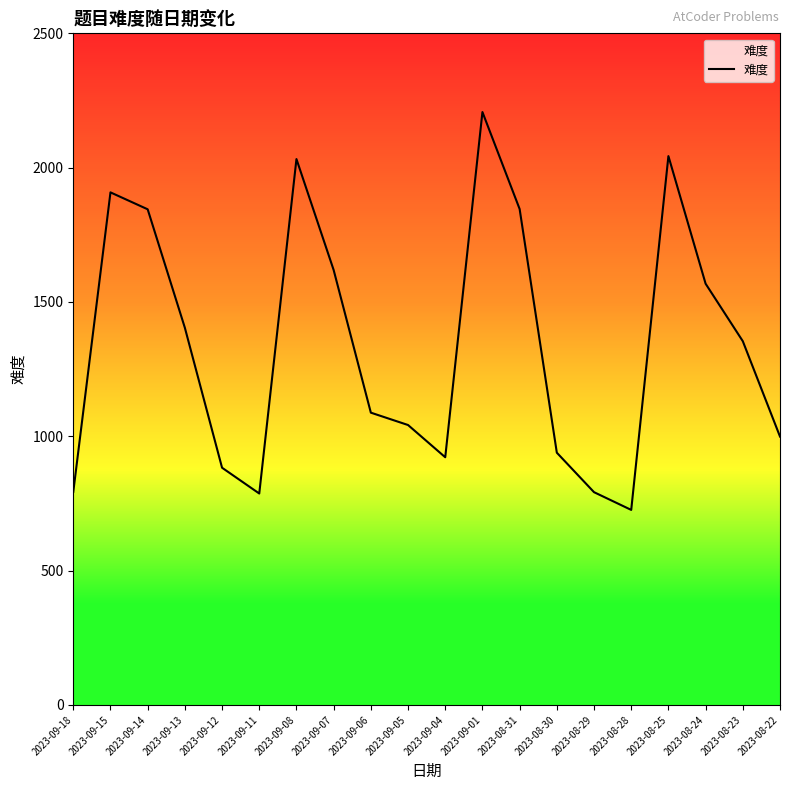

True or false: there are more than 1 points higher than both neighbors.

True